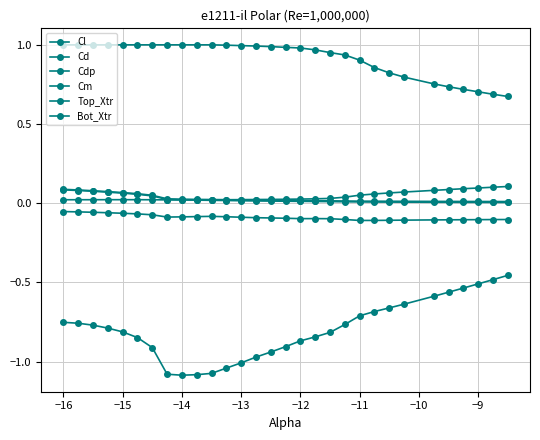

True or false: Cm has more than 2 interior local peaks.

False